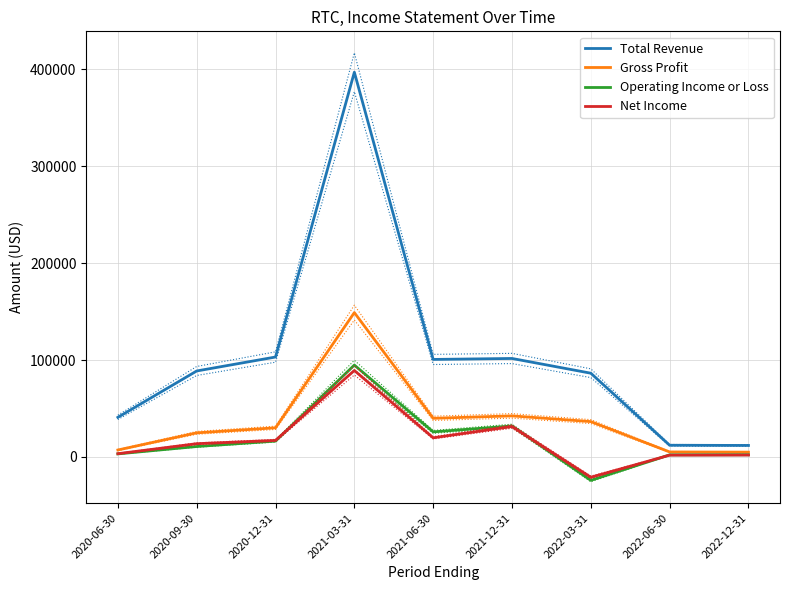

Where is the first local minimum for Net Income?

2021-06-30